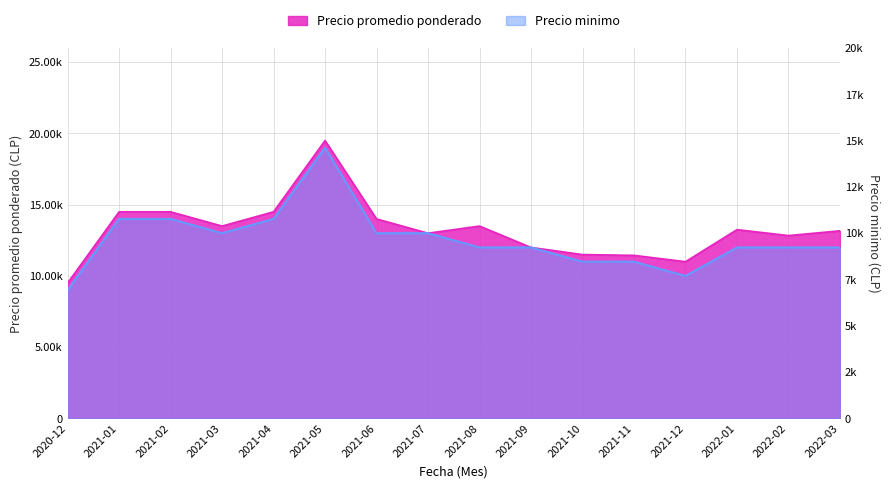

How many interior local valleys does the Precio minimo series have?

2